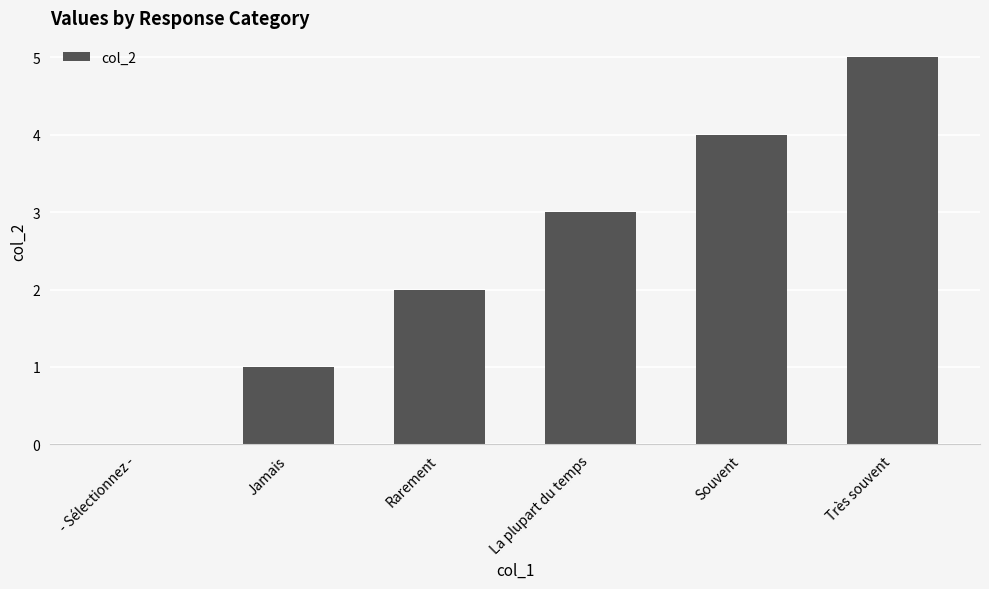

Count the values in the range 1 to 4.

4